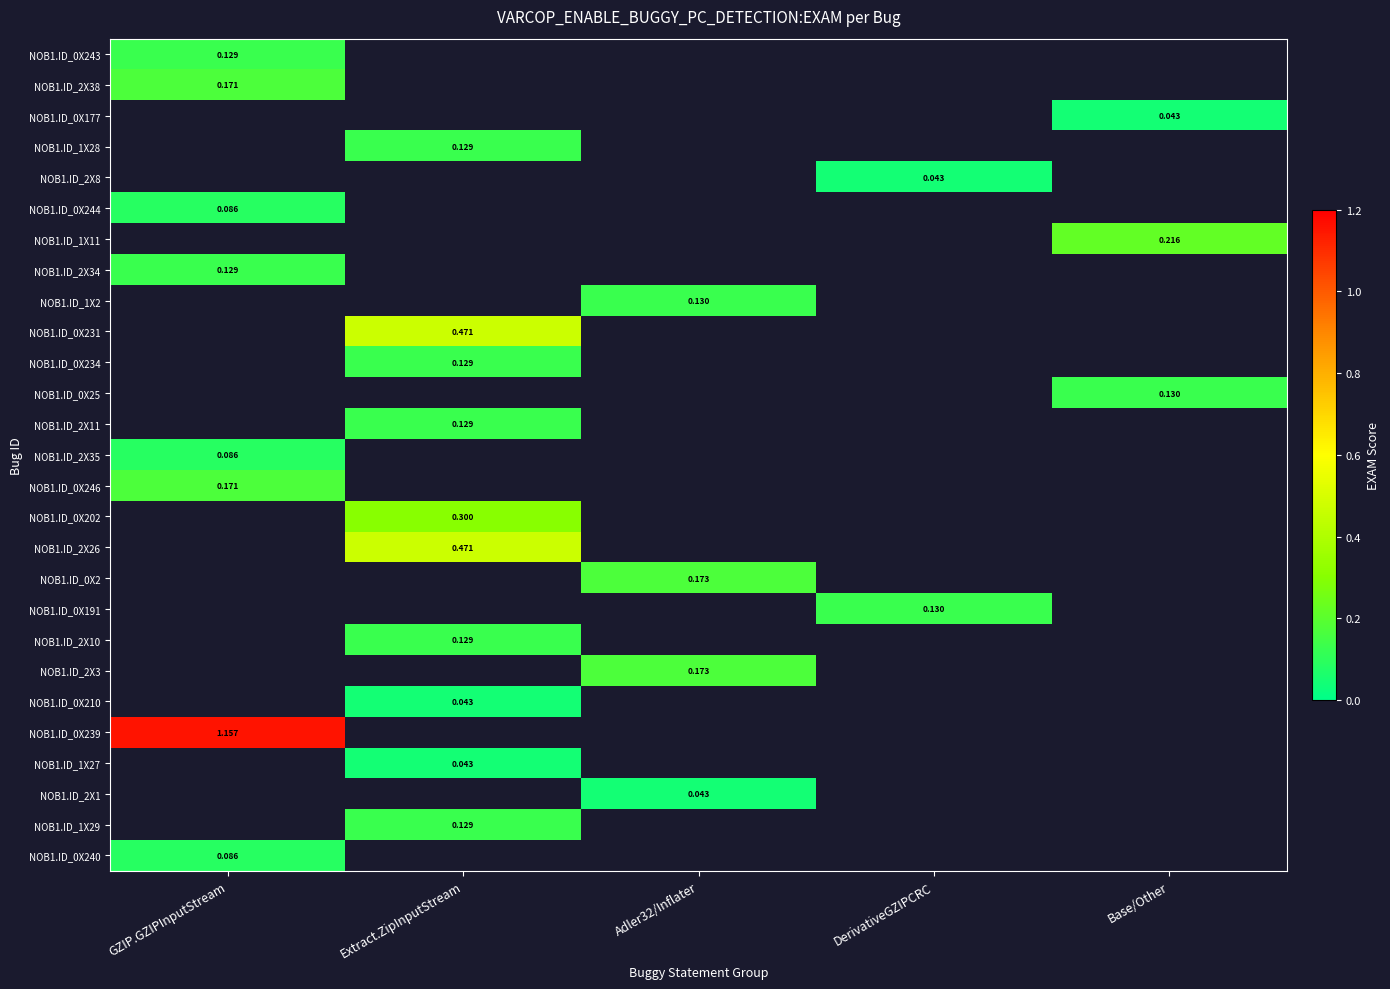

Which label corresponds to the largest value in the chart?

GZIP.GZIPInputStream